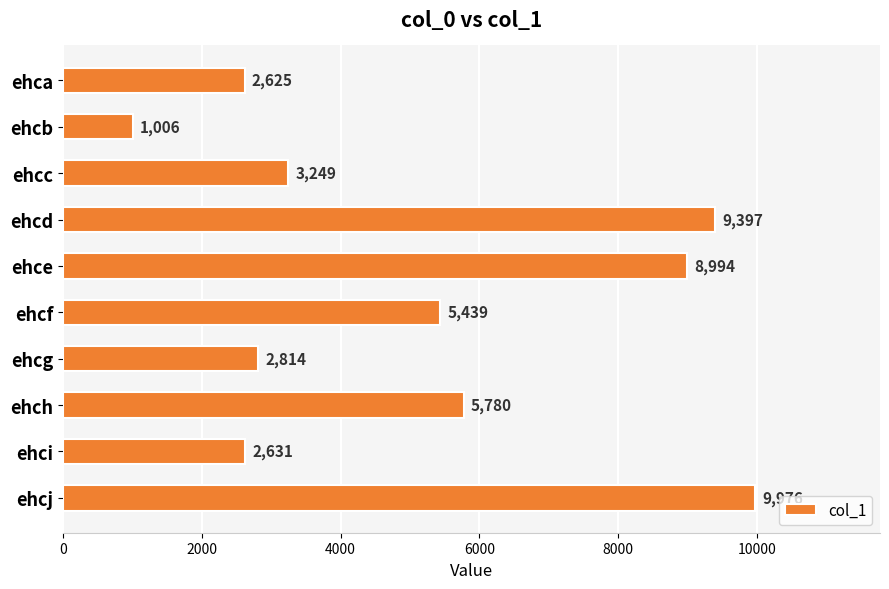

Reading top to bottom, list all the values displayed in this chart.

2625	1006	3249	9397	8994	5439	2814	5780	2631	9976